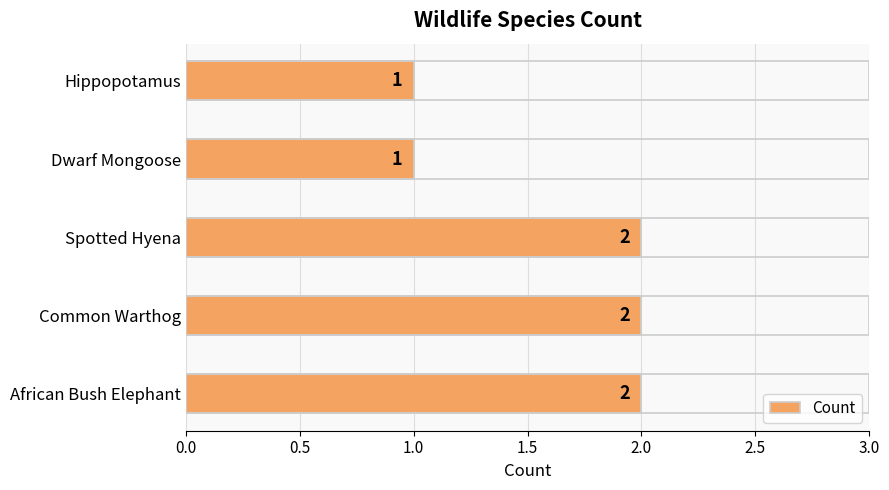

Count the number of data series in this chart.

1